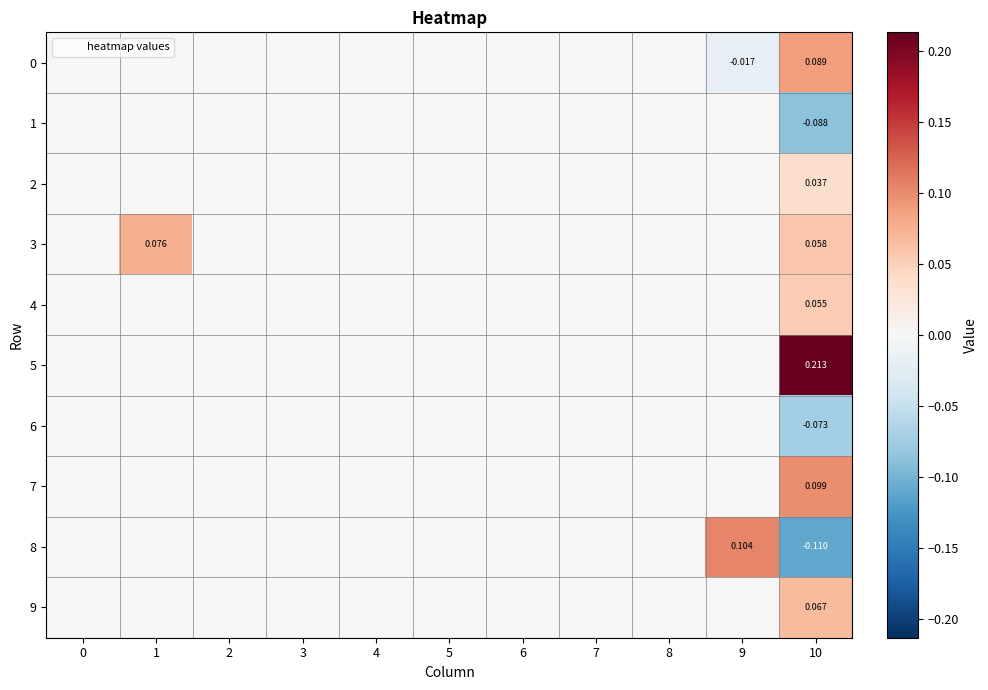

At how many categories does at least one series exceed 0?

3